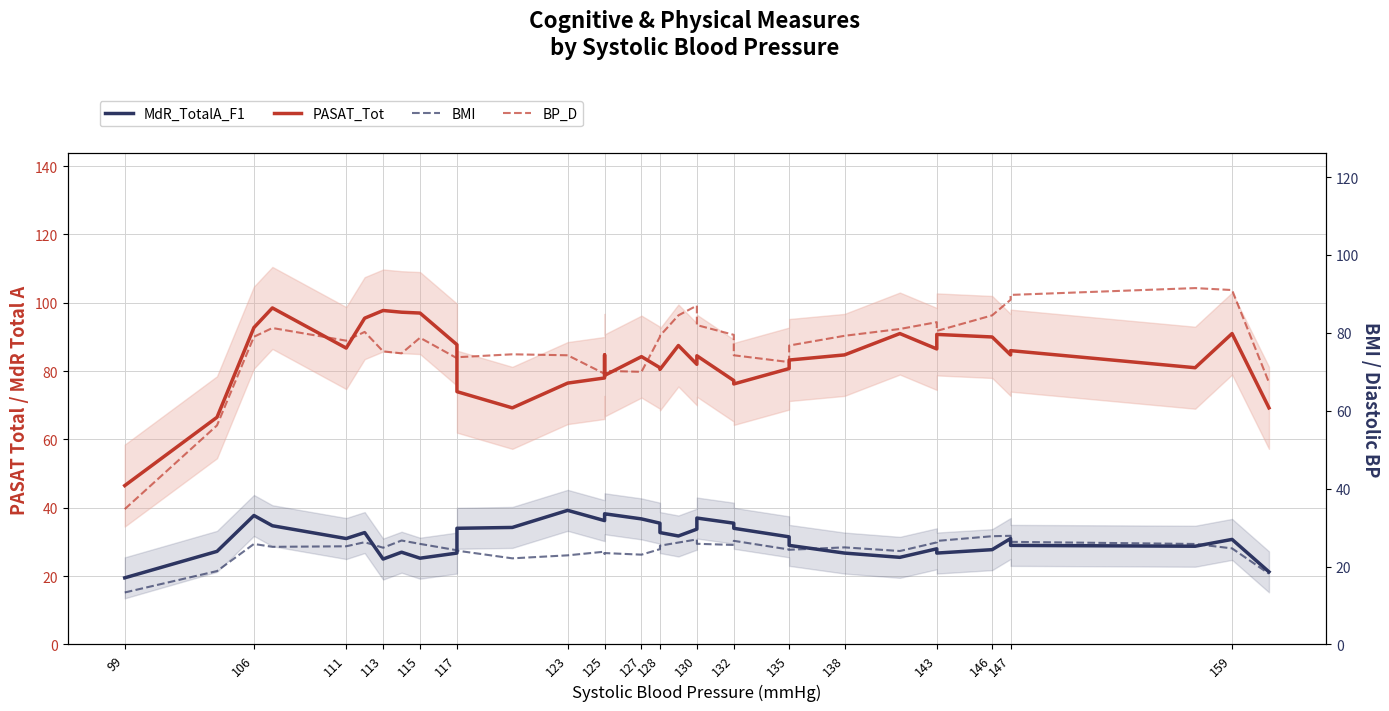

Is the value of BP_D at 147 greater than the value of MdR_TotalA_F1 at 125?

Yes